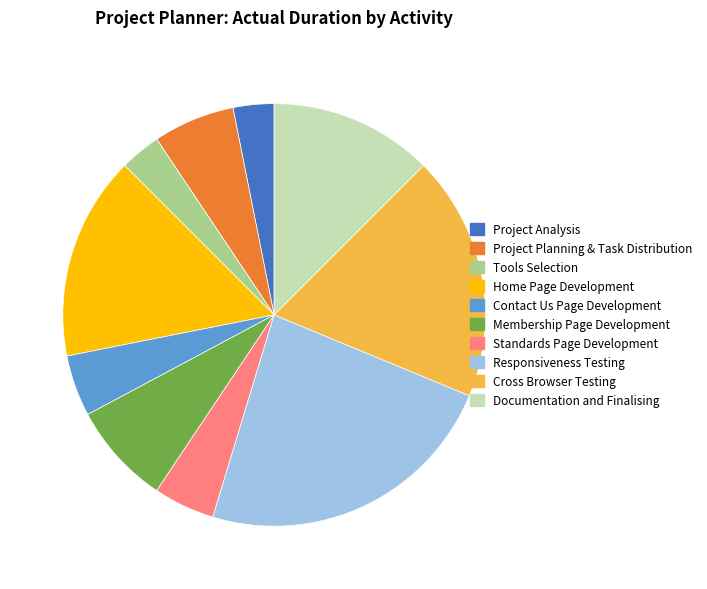

Do Project Analysis and Standards Page Development together represent more than half of the pie?

No